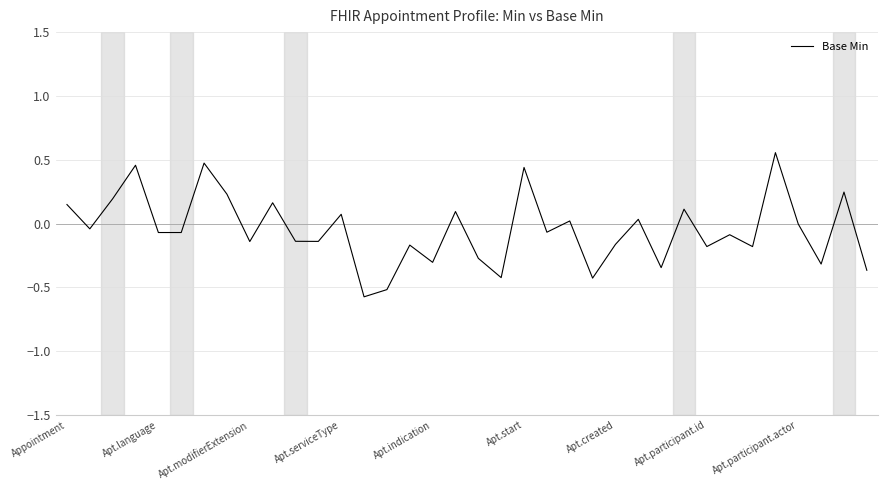

What is the difference between the maximum and minimum values?

1.1